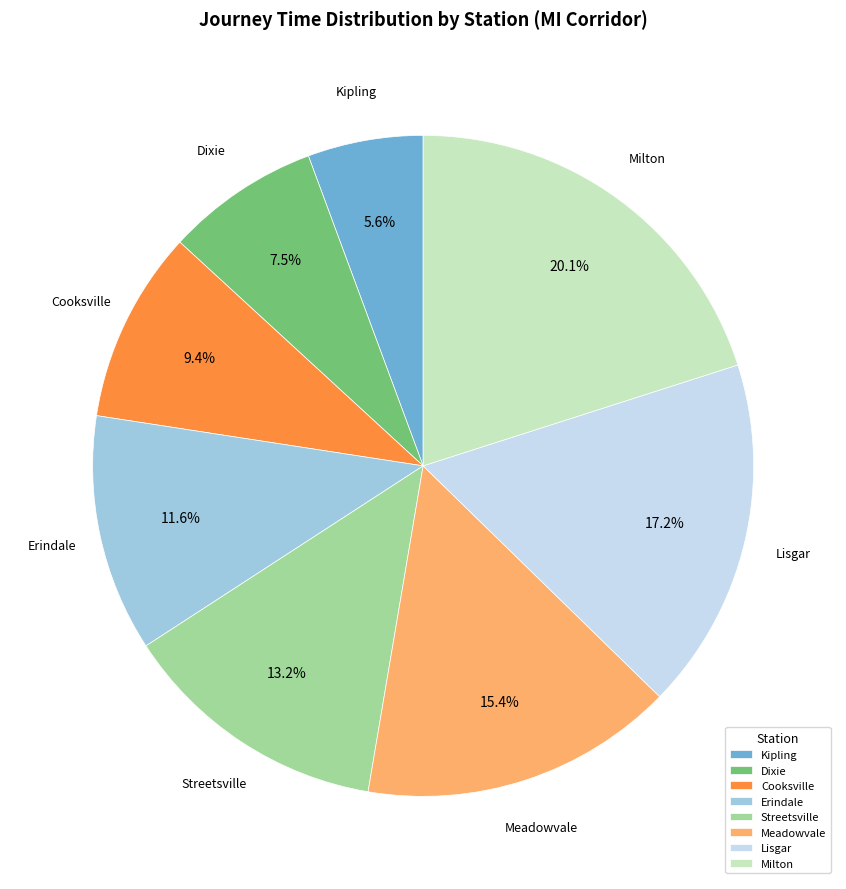

What percentage is the Lisgar slice, to the nearest percent?

17%